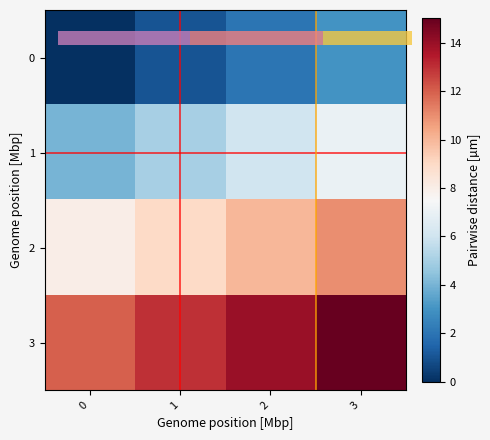

At how many categories does at least one series exceed 5?

4